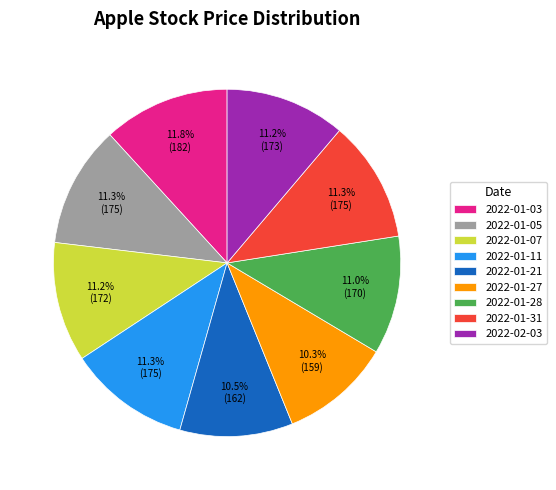

Count the number of slices in the pie.

9